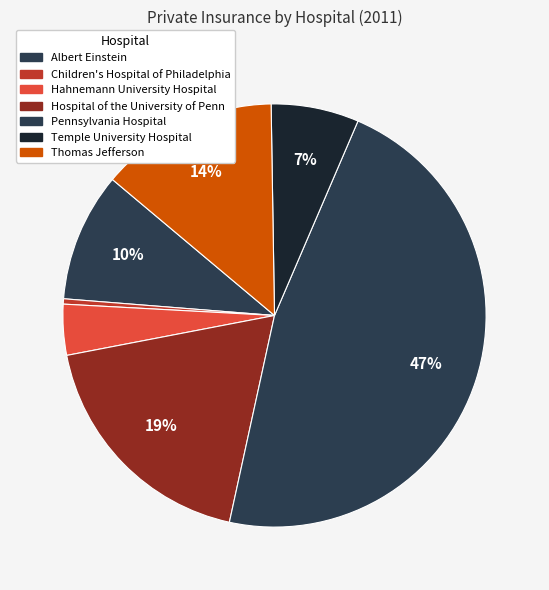

To the nearest percent, what is the difference between the largest and smallest slice percentages?

47%